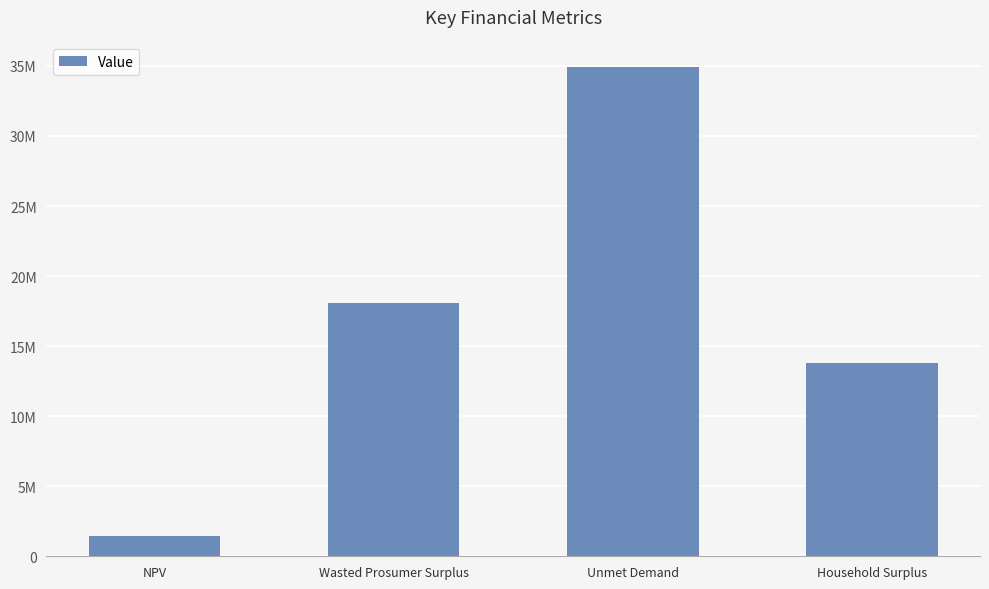

What is the value of the 4th bar from the left?

13795093.1